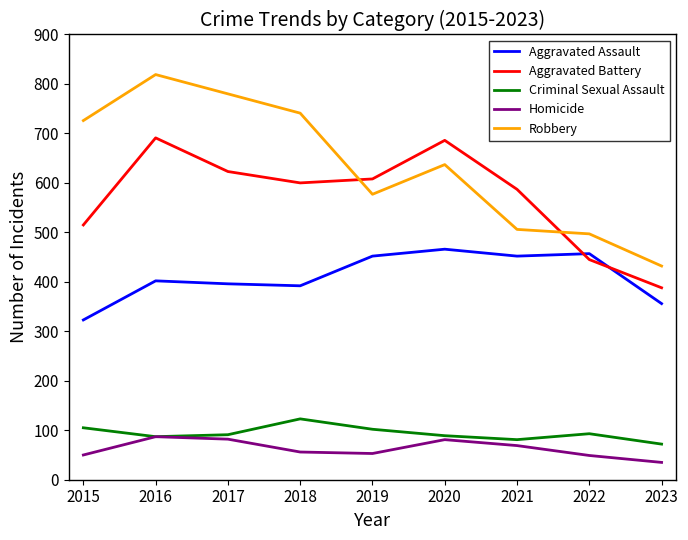

How many lines are shown in the chart?

5